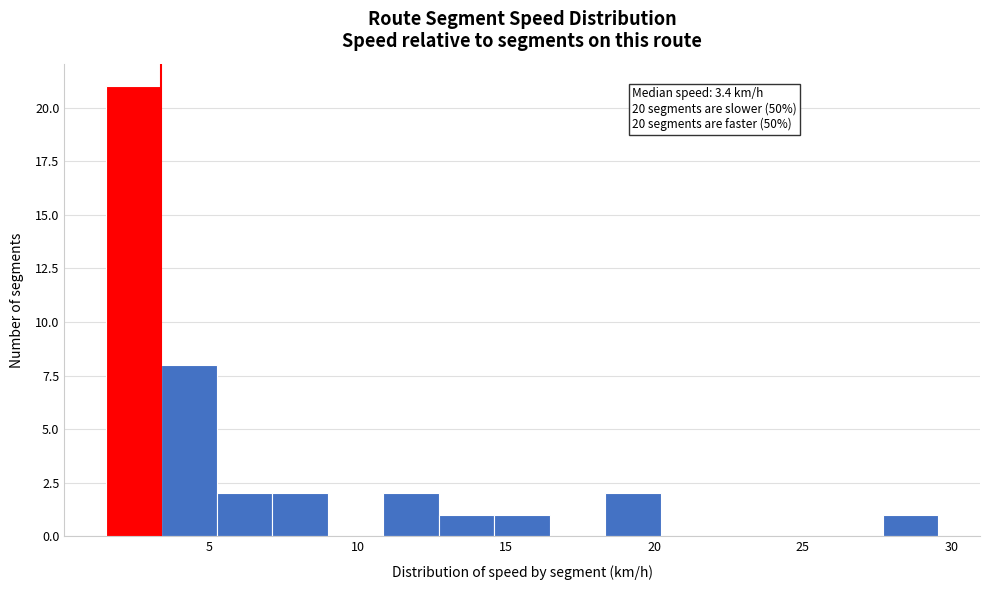

Around what value on the x-axis is the tallest bar? Give the approximate position of its centre, as read against the axis.

2.5